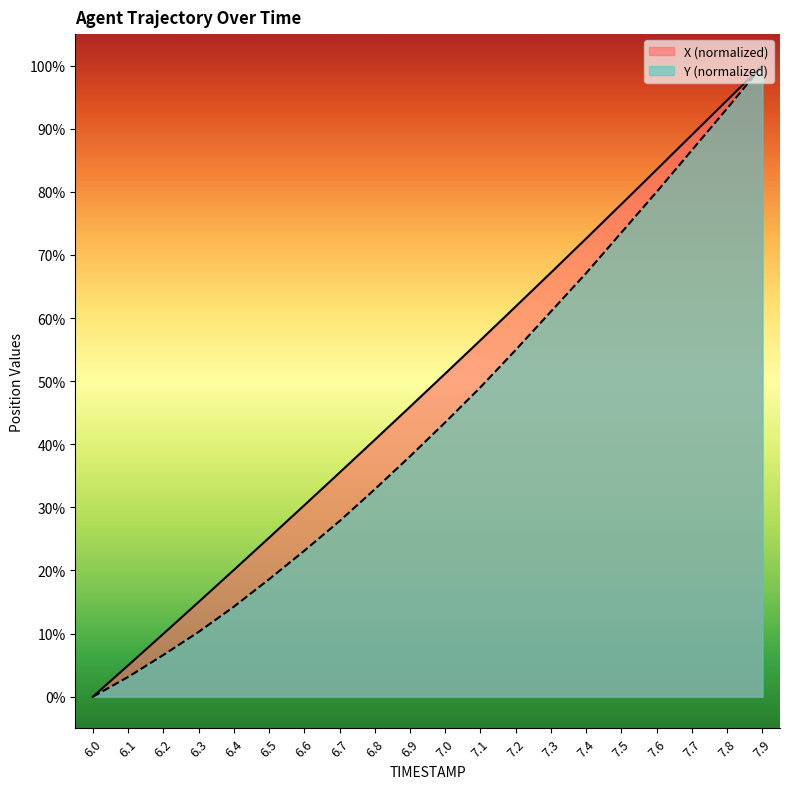

Is the value of X at 7.8 greater than the value of Y at 7.1?

Yes